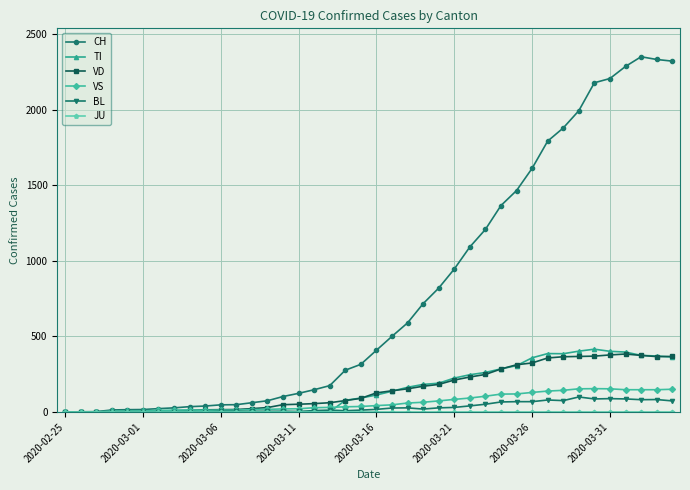

Does the chart display data point markers on the line(s)?

Yes